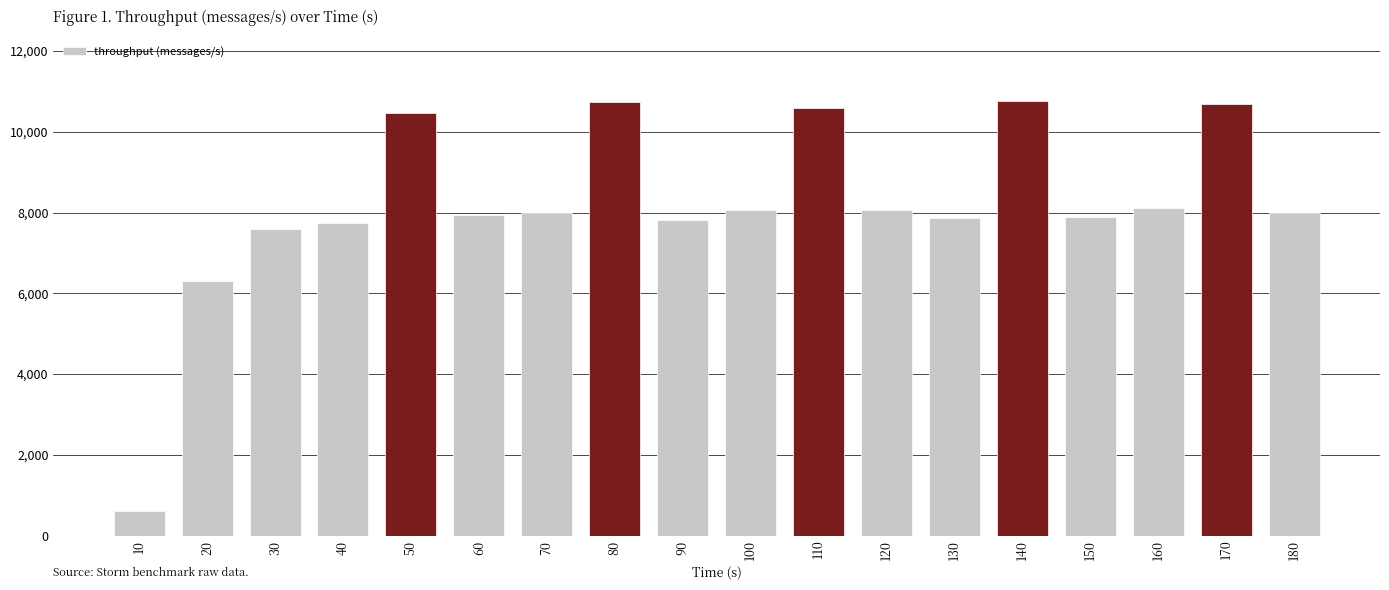

What is the value of the 11th bar from the left?

10587